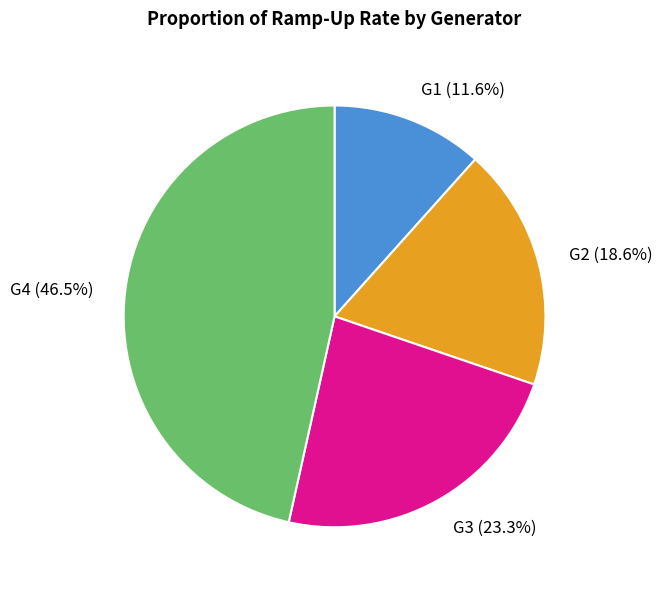

Is it true that G1 is 3% of the pie?

False